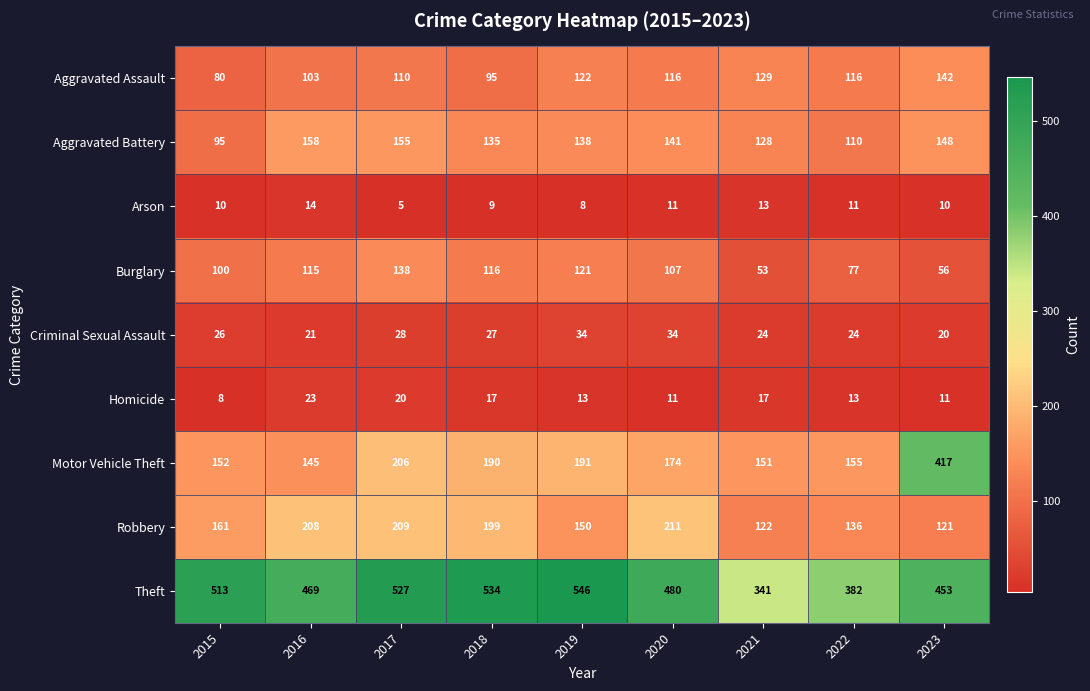

At which label is Criminal Sexual Assault closest to 27?

2018